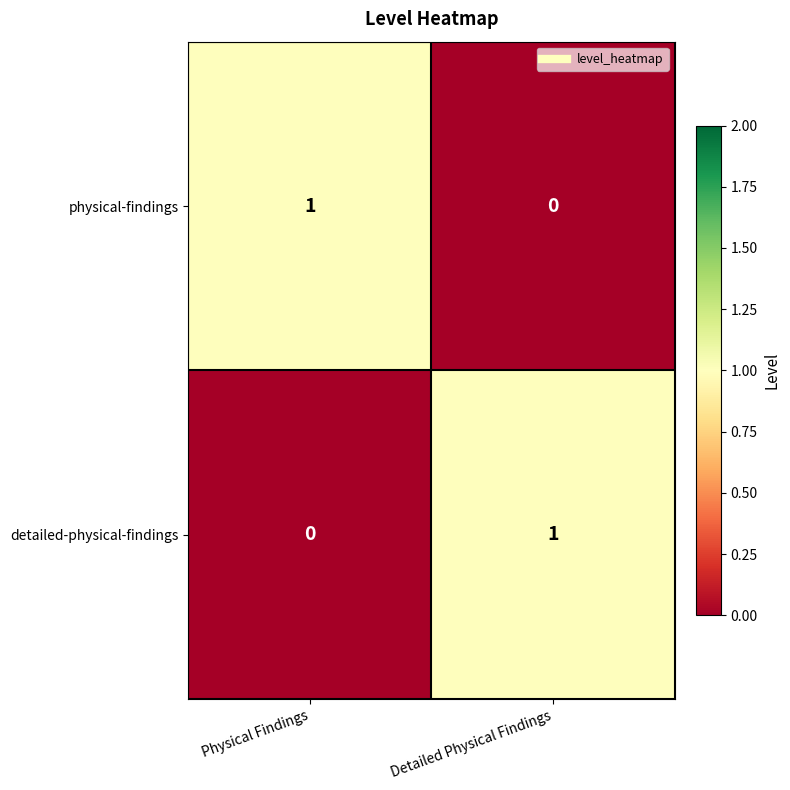

What is the difference between the highest and lowest values at Physical Findings?

1